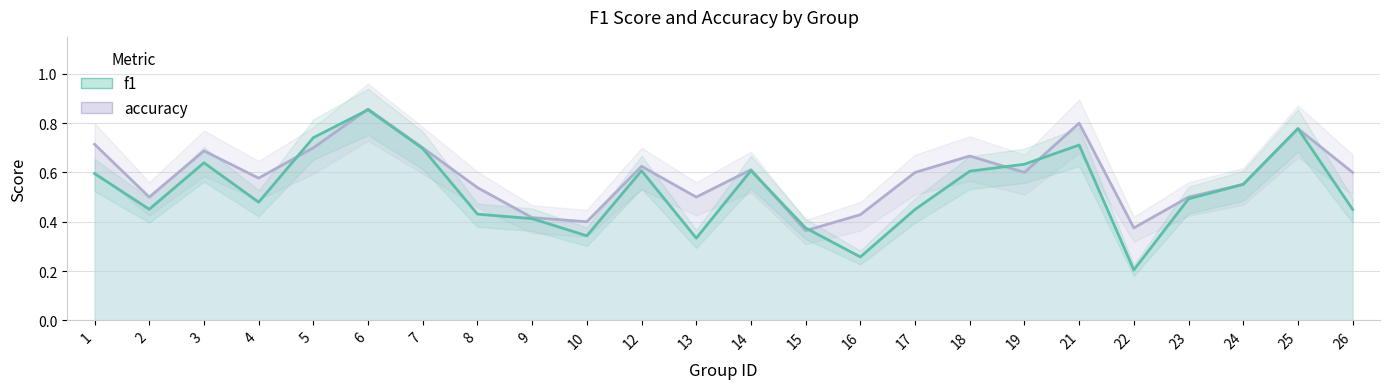

What are all the series names shown in the legend?

accuracy, f1